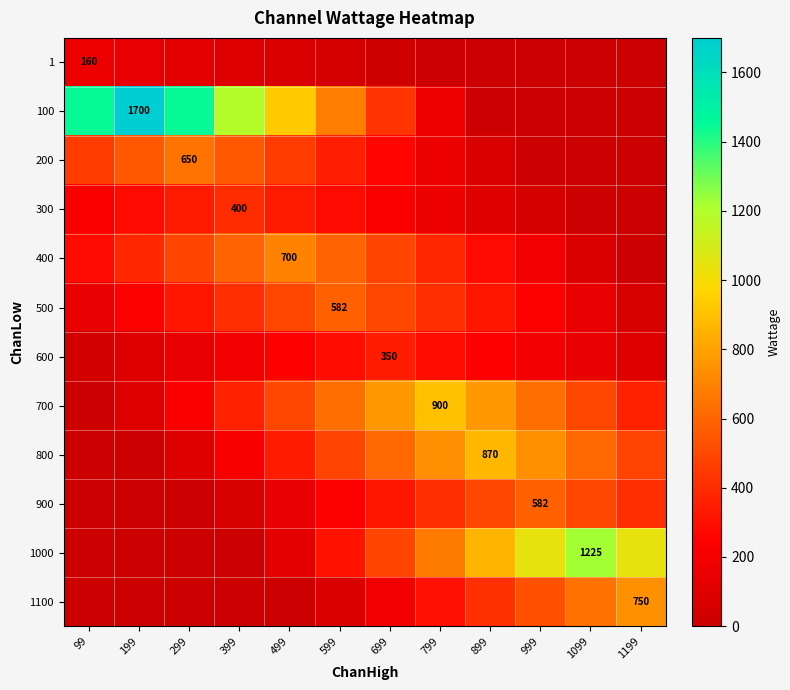

True or false: 500 has a value of 203.7 at 899.

False